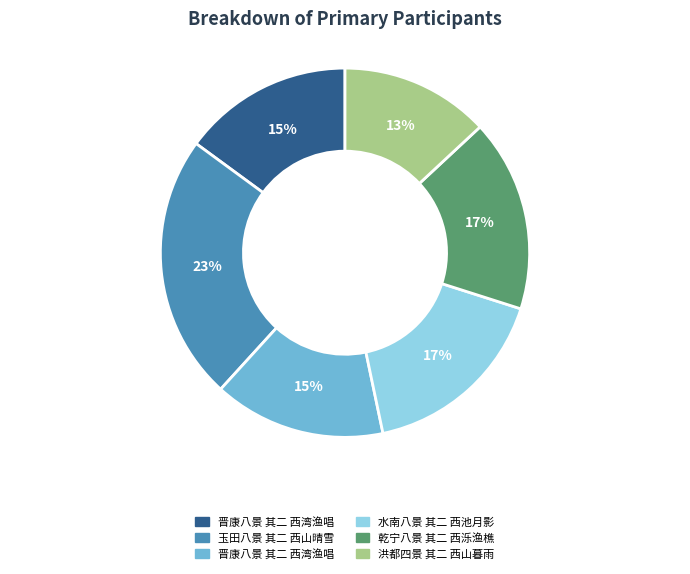

To the nearest percent, what is the difference between the largest and smallest slice percentages?

10%